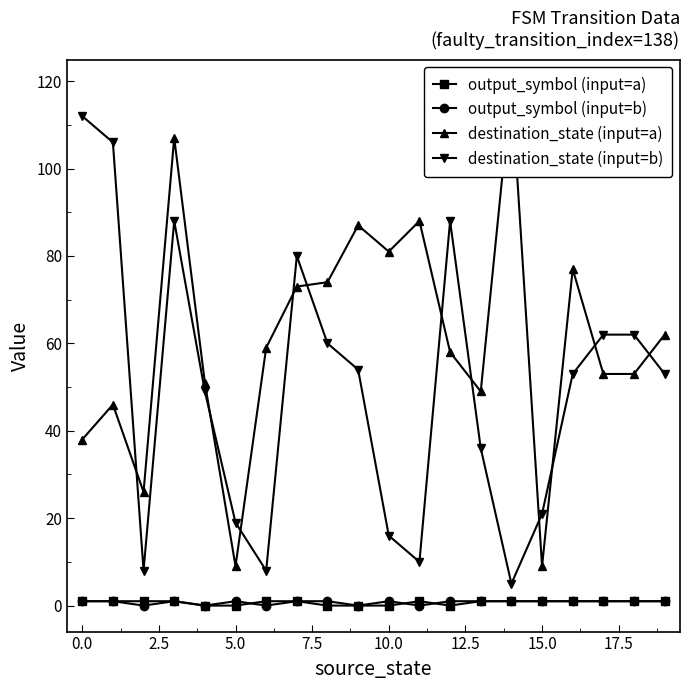

True or false: output_symbol (input=a) and destination_state (input=b) cross at least once.

False